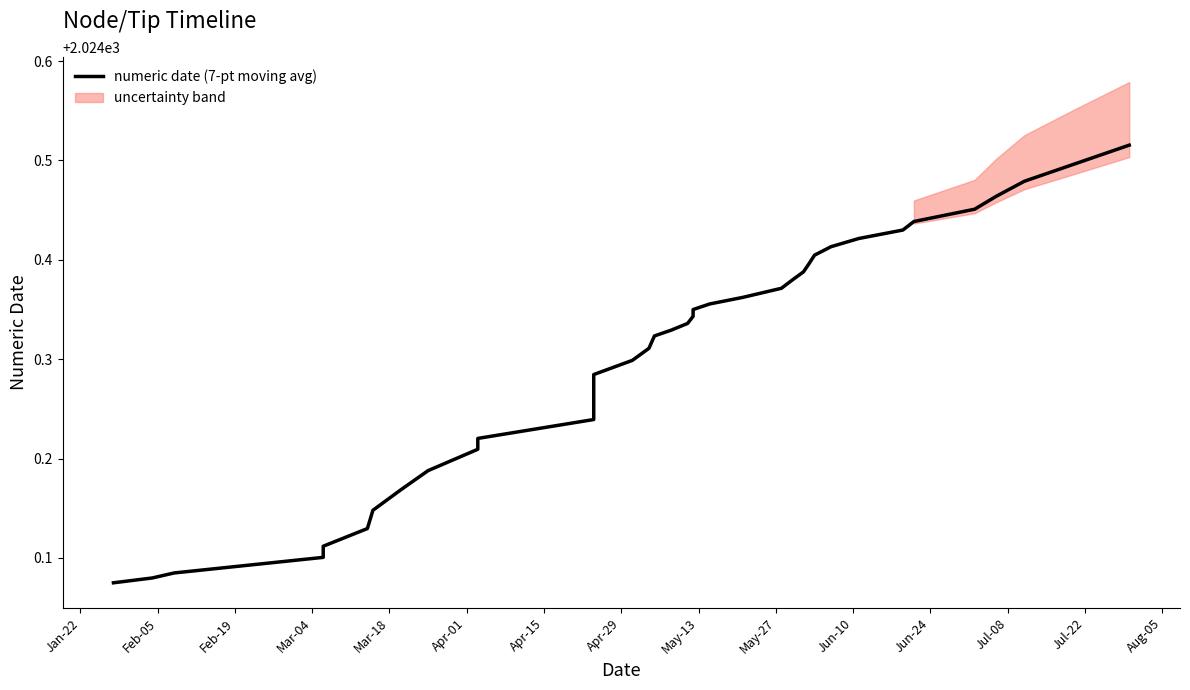

Count the values in the range 2024 to 2025.

40